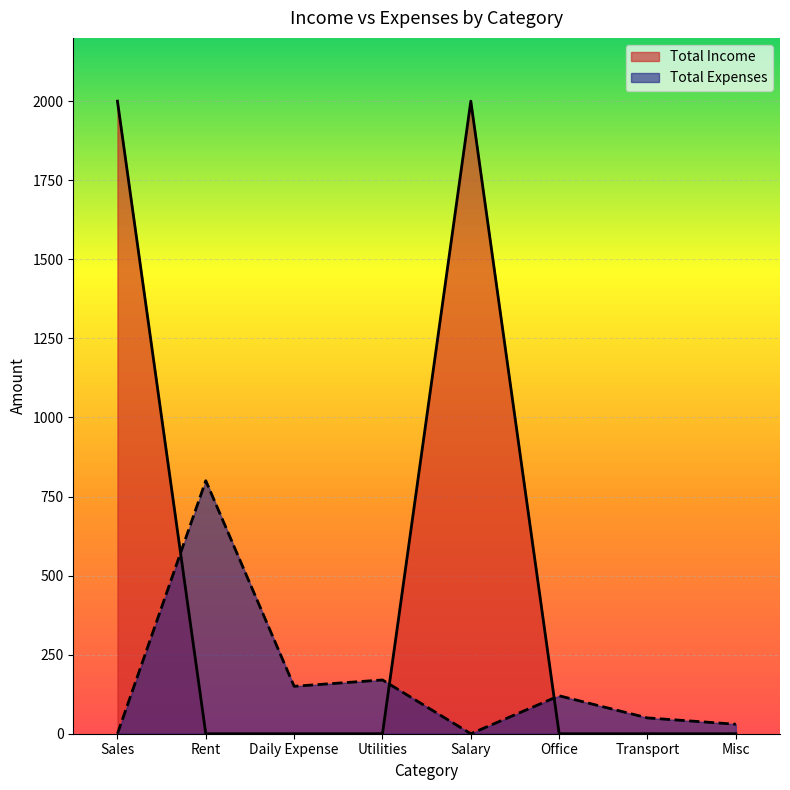

True or false: Total Income has a value of 1114 at Sales.

False